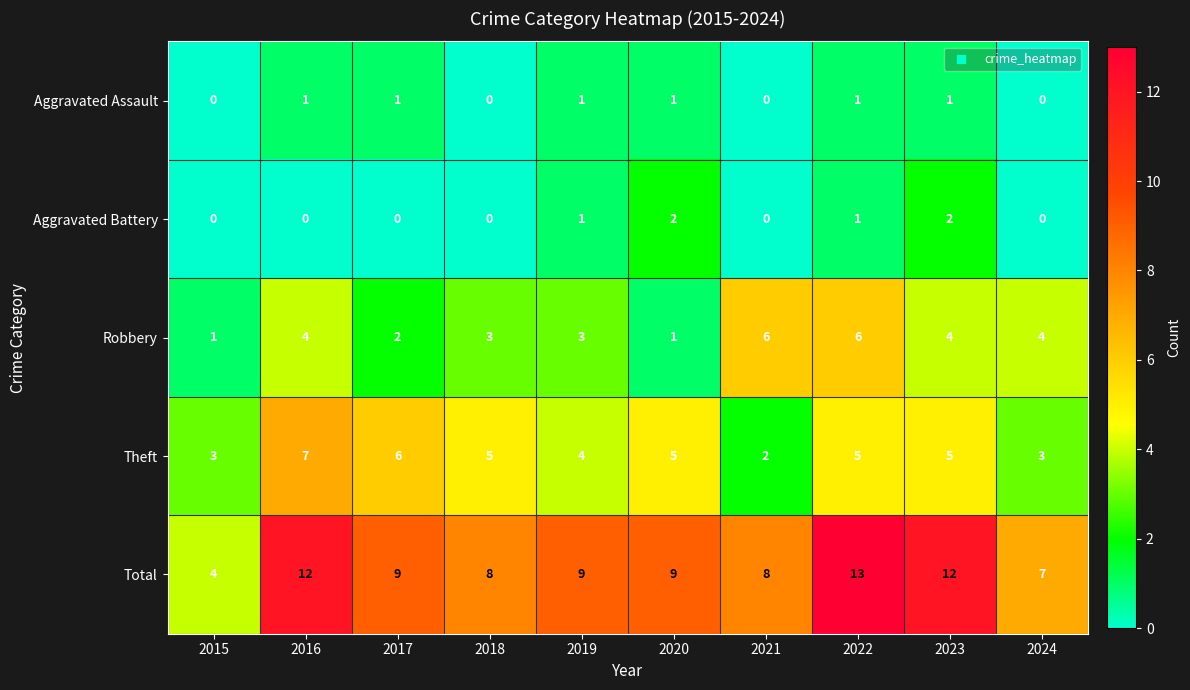

True or false: Total has a value of 4 at 2015.

True